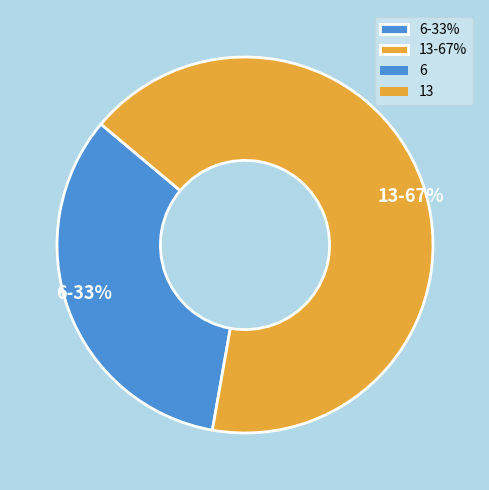

Combined, do 6-33% and 13-67% account for over 50%?

Yes